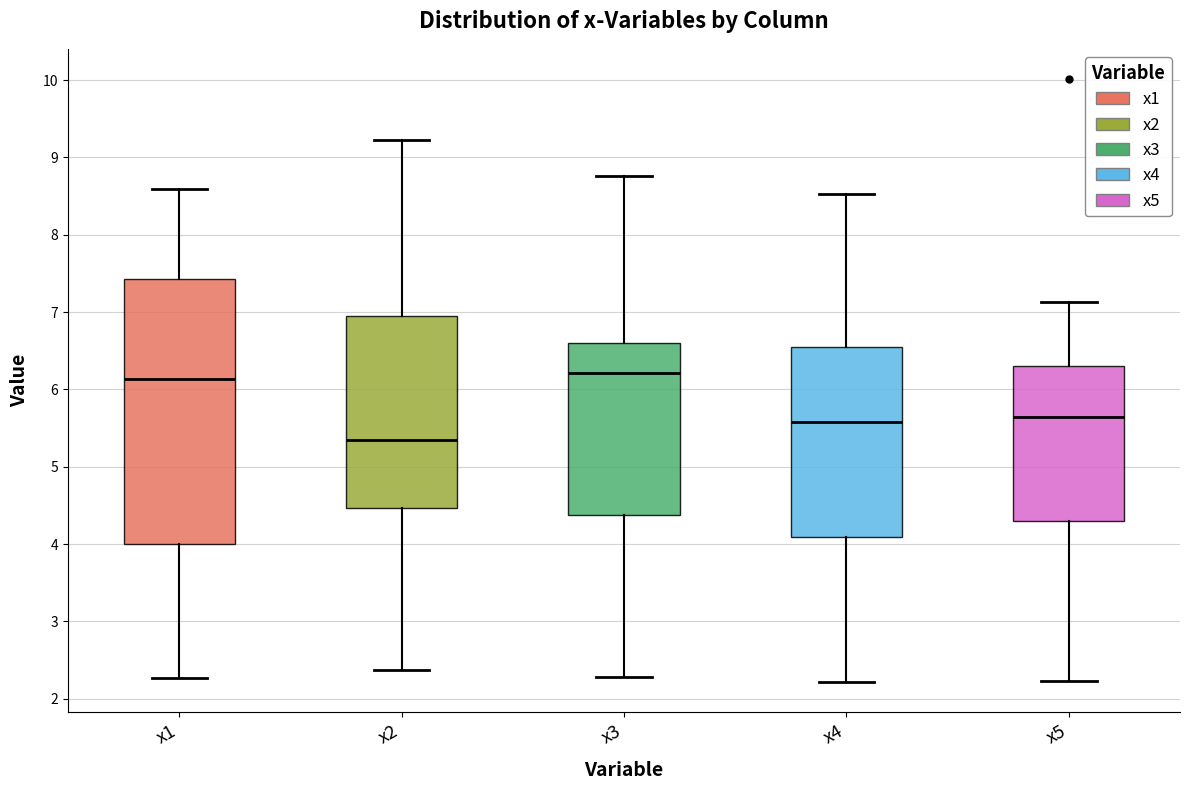

Reading left to right, transcribe this box plot: for each box, give where its median line is, the range the box spans, and where its two whiskers end, as read against the y-axis. The values are not printed on the chart, so give them approximately, as read against the axis.

x1: median 6.1, box 4.0 to 7.4, whiskers 2.3 to 8.6
x2: median 5.4, box 4.5 to 6.9, whiskers 2.4 to 9.2
x3: median 6.2, box 4.4 to 6.6, whiskers 2.3 to 8.8
x4: median 5.6, box 4.1 to 6.6, whiskers 2.2 to 8.5
x5: median 5.6, box 4.3 to 6.3, whiskers 2.2 to 7.1